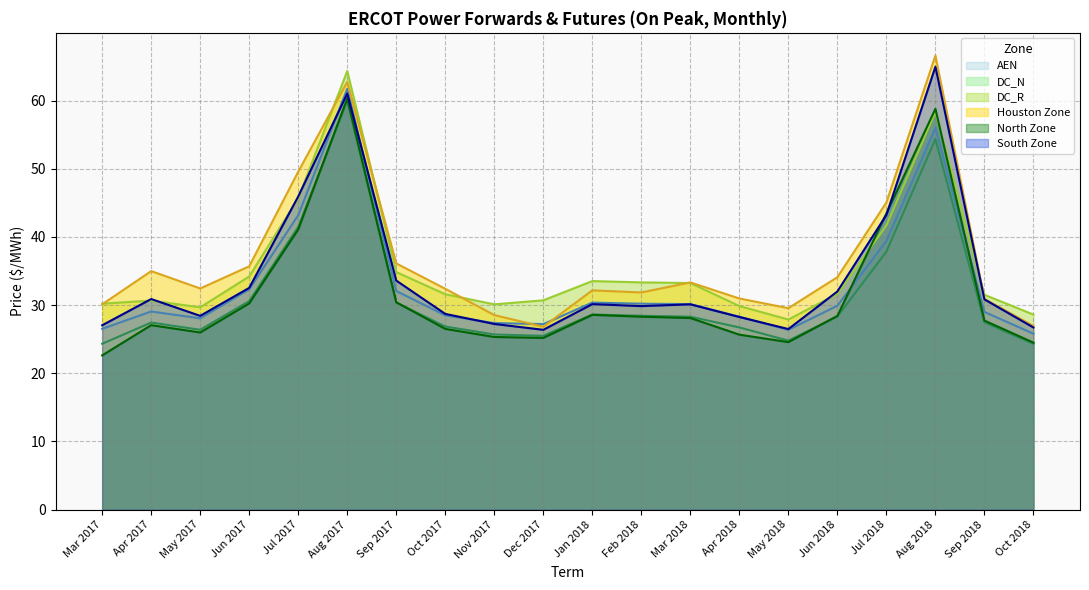

Reading right to left, what are all the values shown in this chart?

AEN: 25.8	29.0	56.0	39.4	29.9	26.4	28.3	30.2	30.2	30.4	27.2	27.4	28.5	32.1	61.8	43.2	32.3	28.1	29.1	26.5
DC_N: 24.3	27.5	54.4	37.9	28.3	24.8	26.7	28.3	28.4	28.6	25.5	25.7	26.9	30.4	59.9	41.5	30.6	26.4	27.4	24.3
DC_R: 28.6	31.5	58.3	41.7	31.7	27.9	29.9	33.2	33.3	33.5	30.7	30.1	31.6	34.8	64.3	45.7	34.2	29.7	30.7	30.2
Houston Zone: 26.9	30.9	66.6	45.1	34.1	29.6	31.0	33.3	31.9	32.2	26.8	28.5	32.4	36.1	62.8	49.6	35.7	32.4	35.0	30.1
North Zone: 24.5	27.7	58.8	43.5	28.4	24.6	25.7	28.1	28.3	28.6	25.2	25.3	26.5	30.4	60.3	41.1	30.3	26.0	27.1	22.6
South Zone: 26.7	30.8	65.0	43.2	32.0	26.5	28.3	30.1	29.9	30.1	26.4	27.2	28.7	33.6	61.0	45.9	32.5	28.4	30.9	27.0